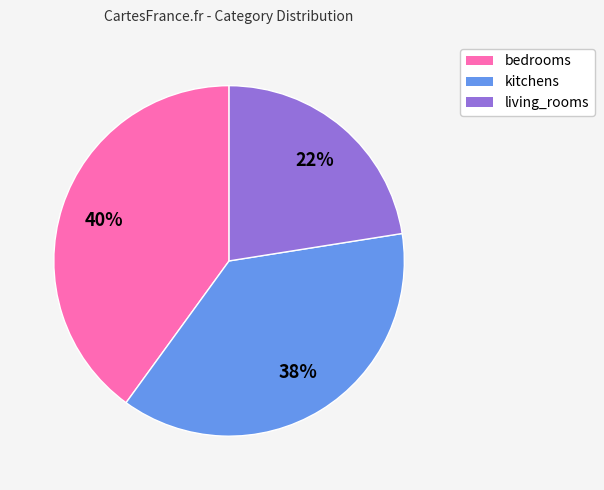

Is the sum of bedrooms and kitchens greater than half?

Yes